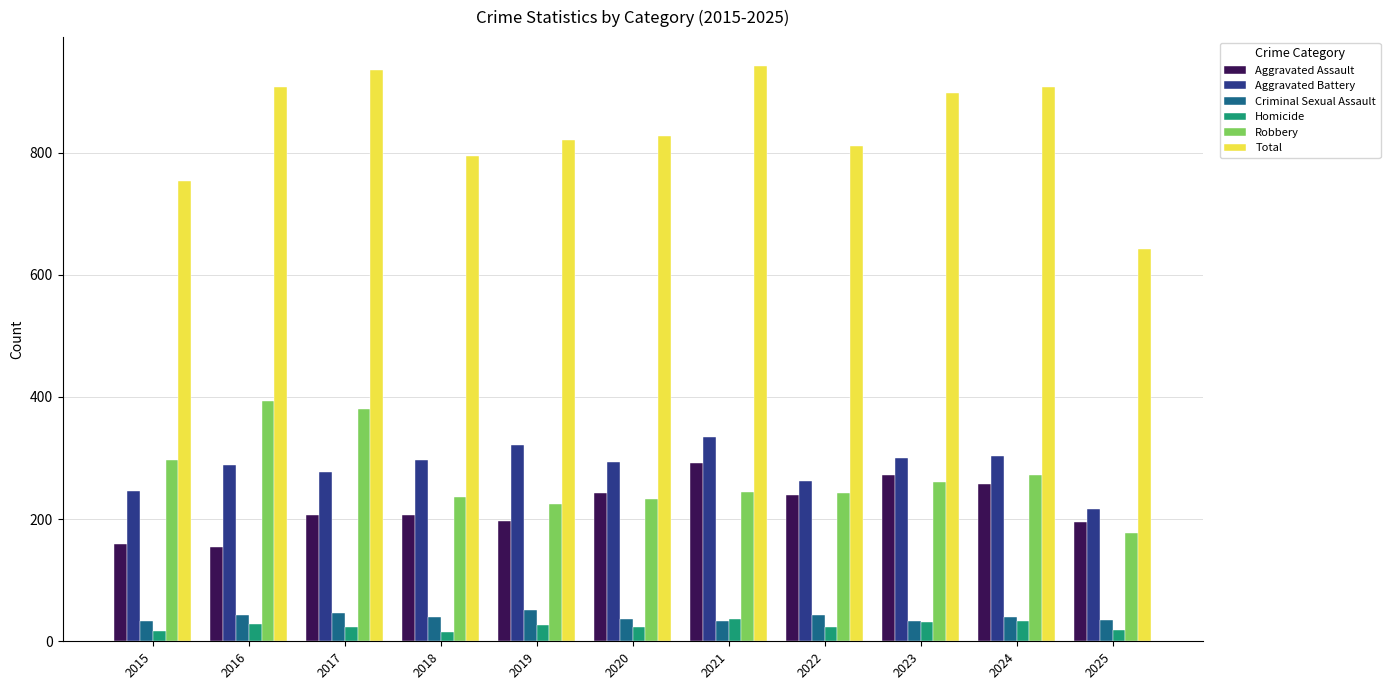

Which series changed the most between 2016 and 2024?

Robbery